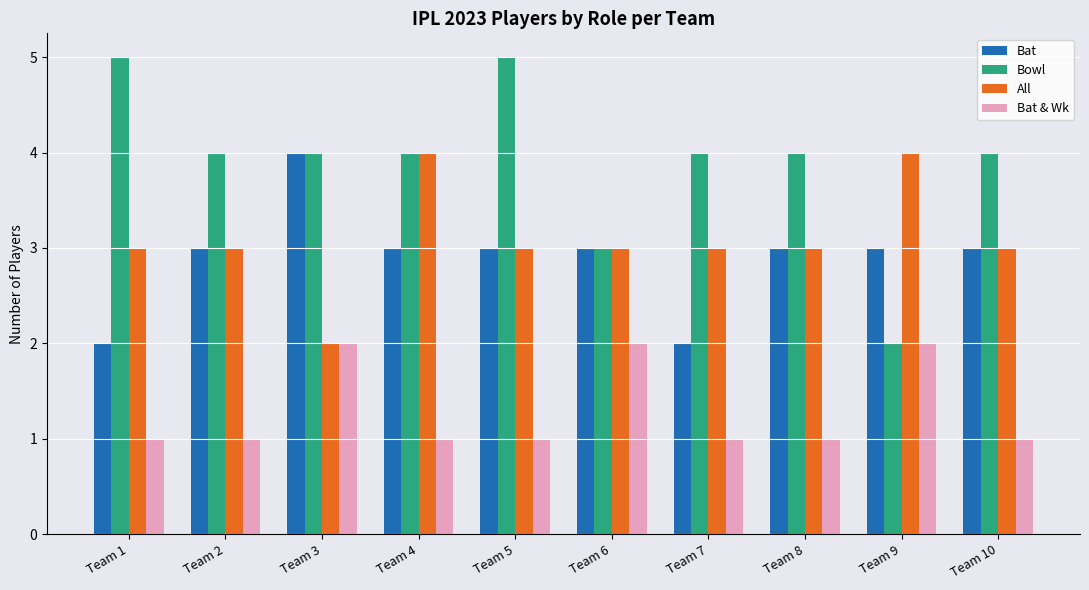

Is the value of All at Team 7 greater than the value of Bat & Wk at Team 4?

Yes